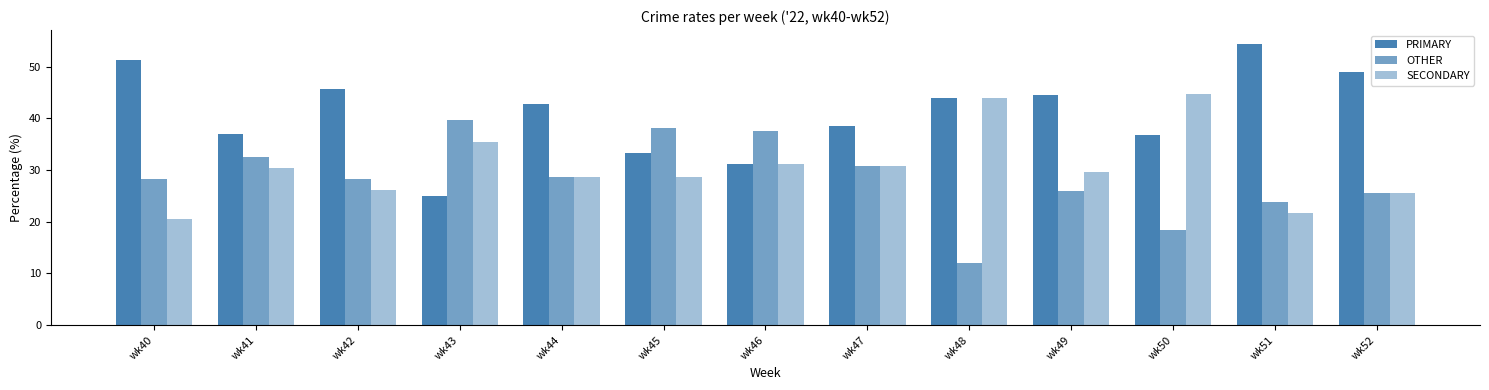

How many data points in SECONDARY are above 29?

7